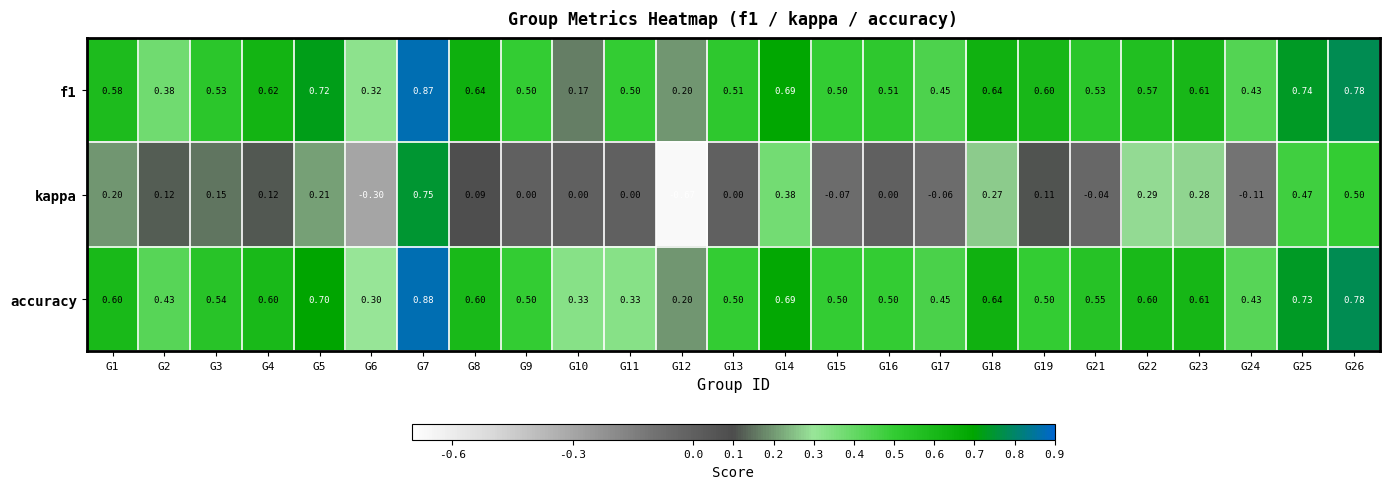

Is the value of accuracy at G26 greater than the value of kappa at G15?

Yes